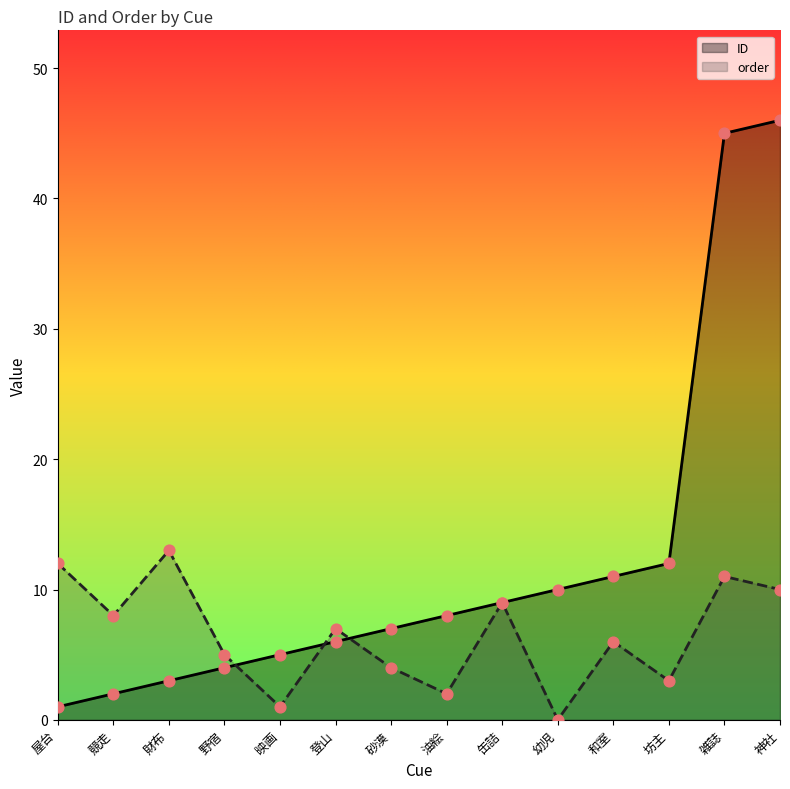

Which series has the largest Y range (max minus min)?

ID